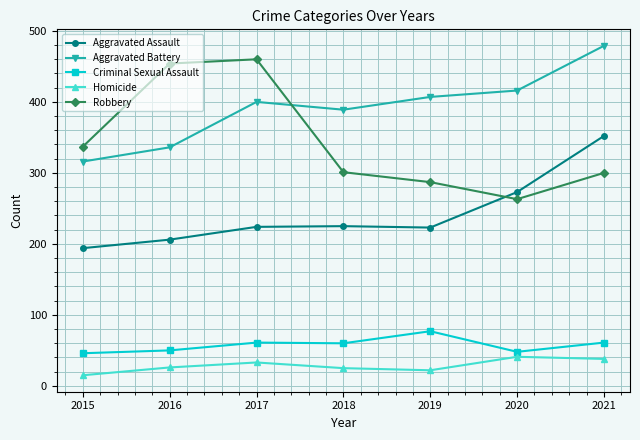

The Robbery series shows 337 at 2015. True or false?

True